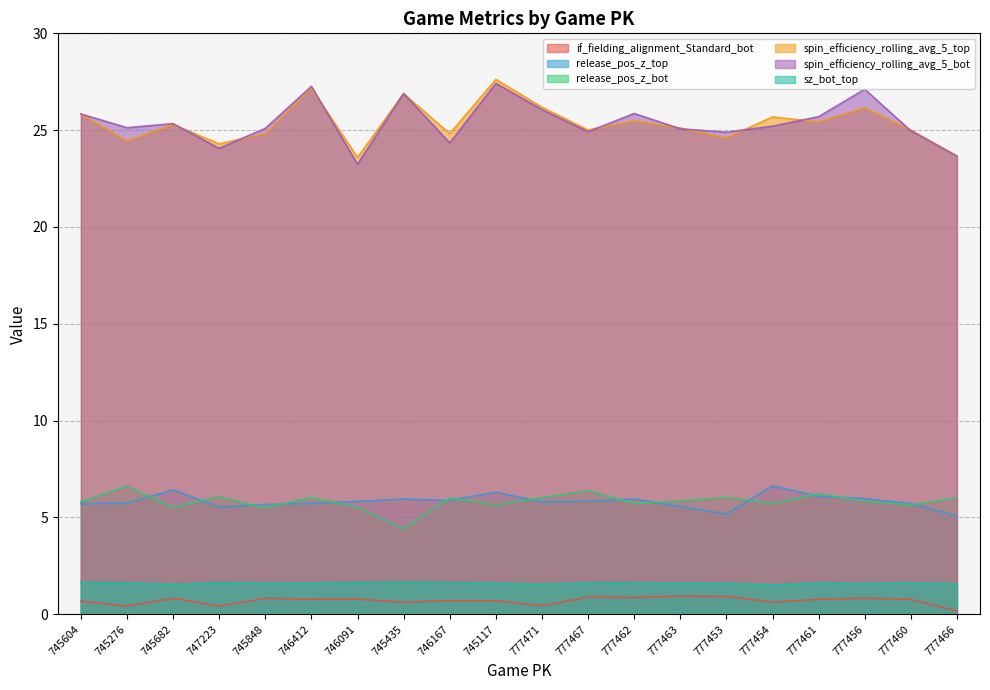

Count the number of categories in the chart.

20